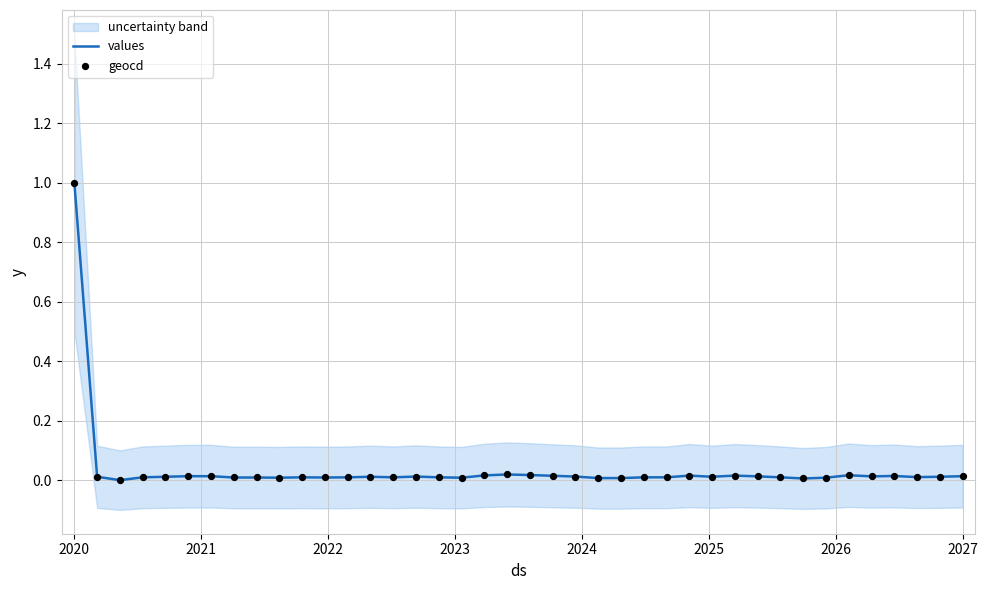

Is it true that values equals 0.7 at 2020?

False